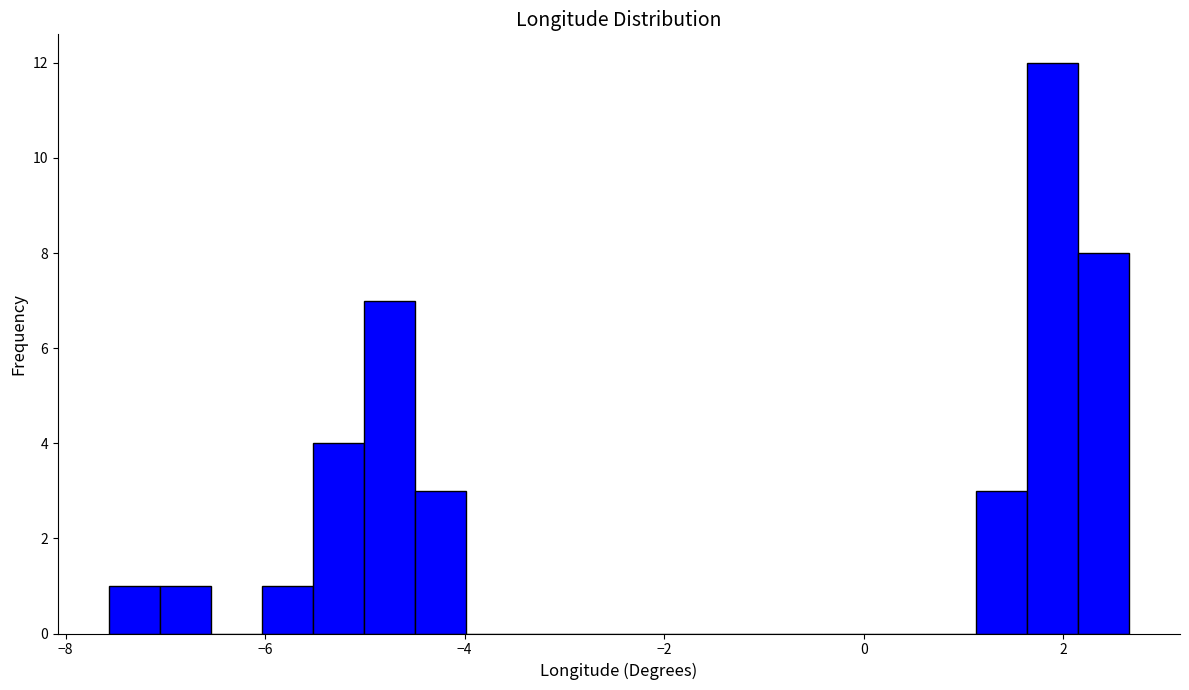

Read against the x-axis, roughly where is the centre of the tallest bar?

1.8